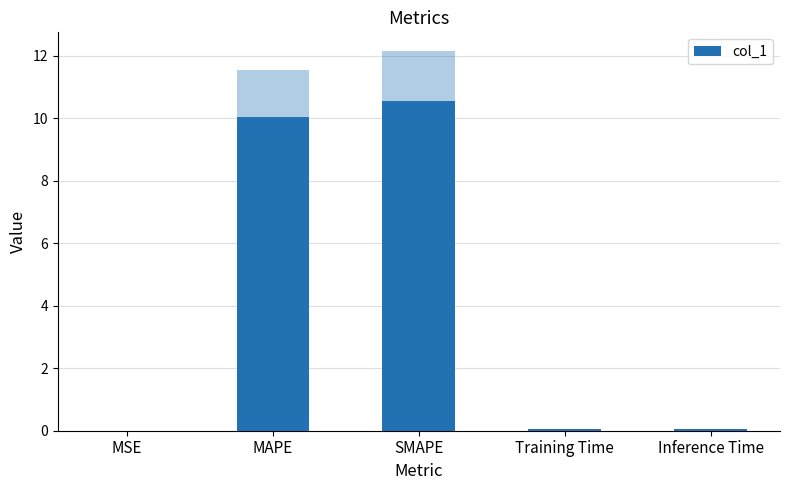

What is the approximate value at SMAPE?

10.6